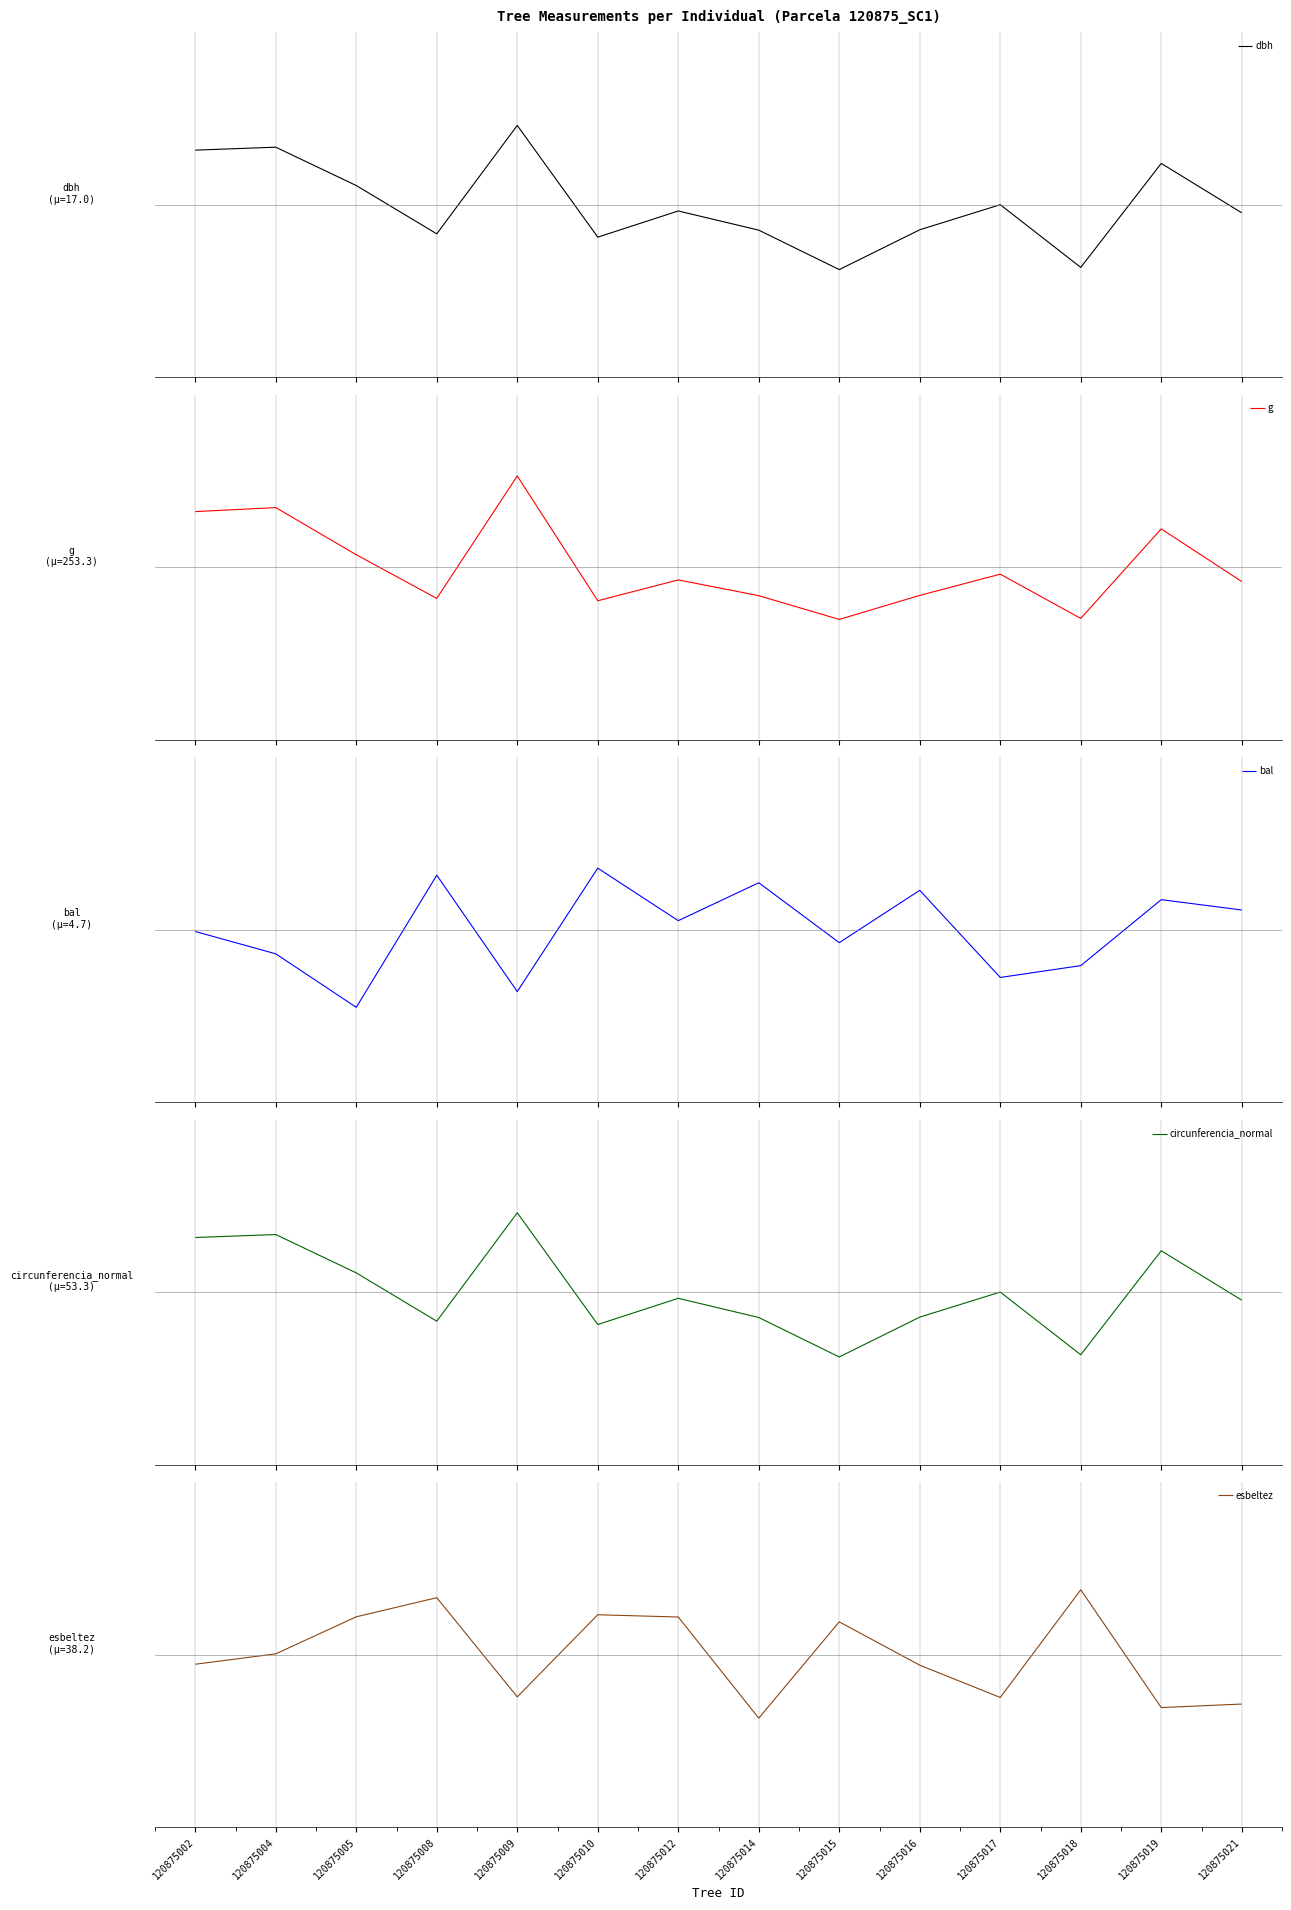

Is it true that bal equals 1.6 at 120875016?

False